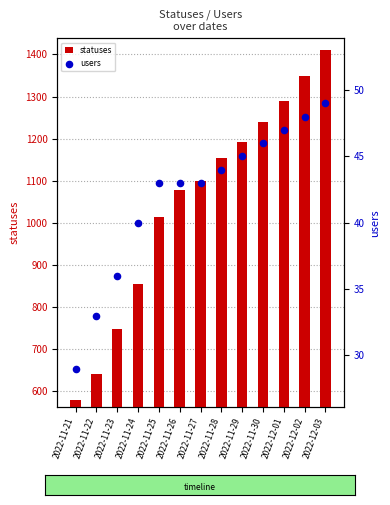

What is the total value across all series at 2022-11-30?

1286